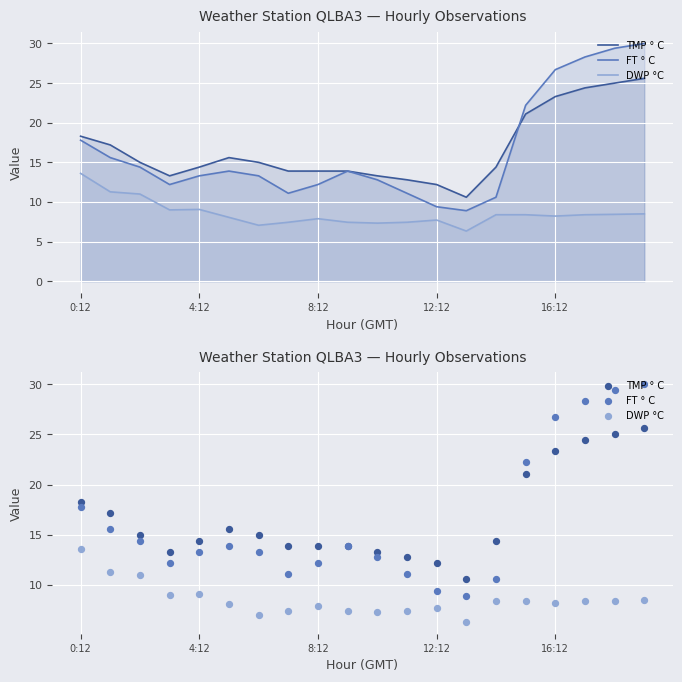

Which series has the largest total across all categories?

TMP ° C